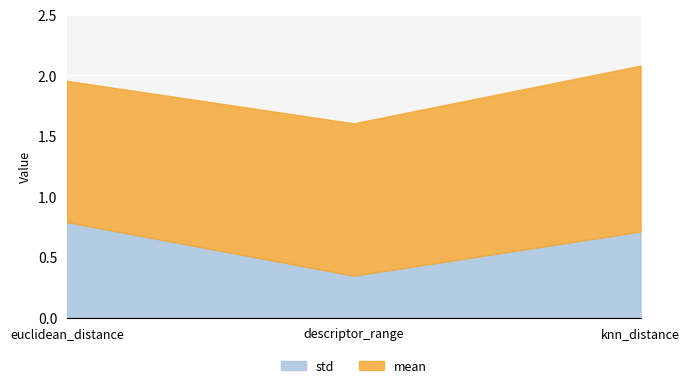

The mean series shows 1.4 at knn_distance. True or false?

True